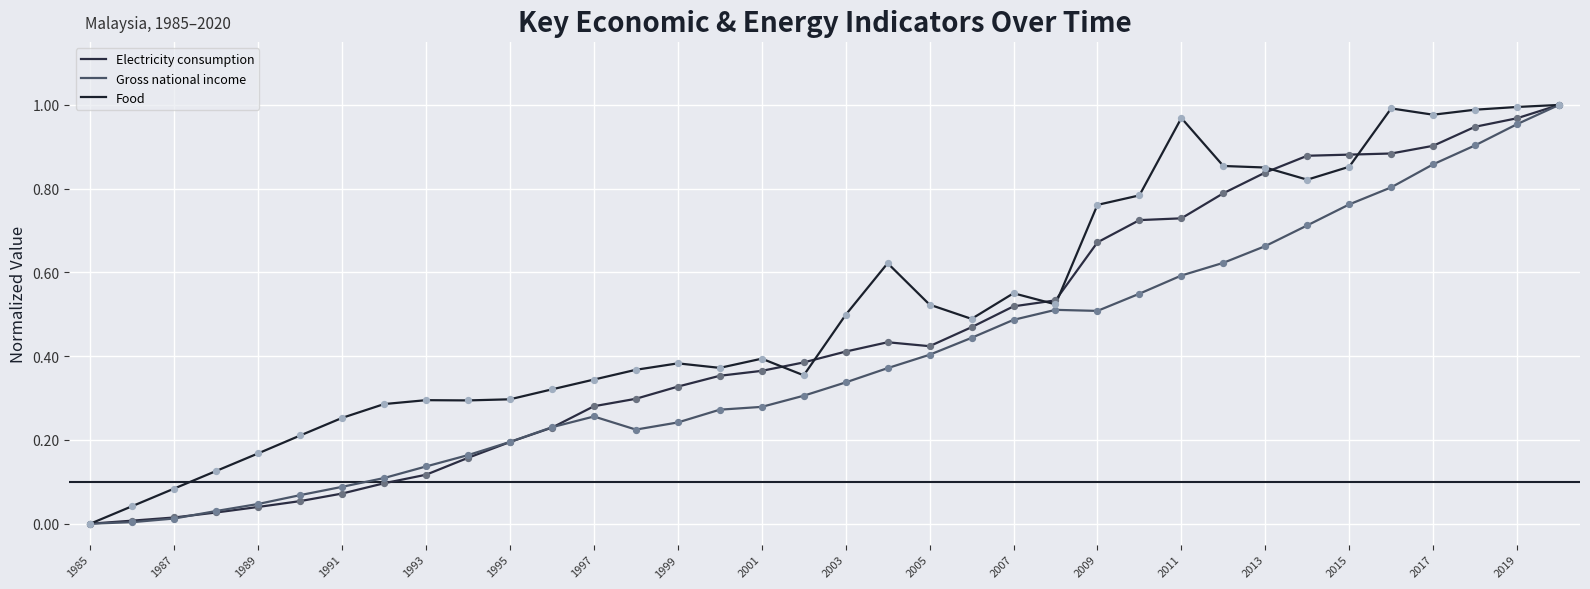

At how many categories does at least one series exceed 0?

35